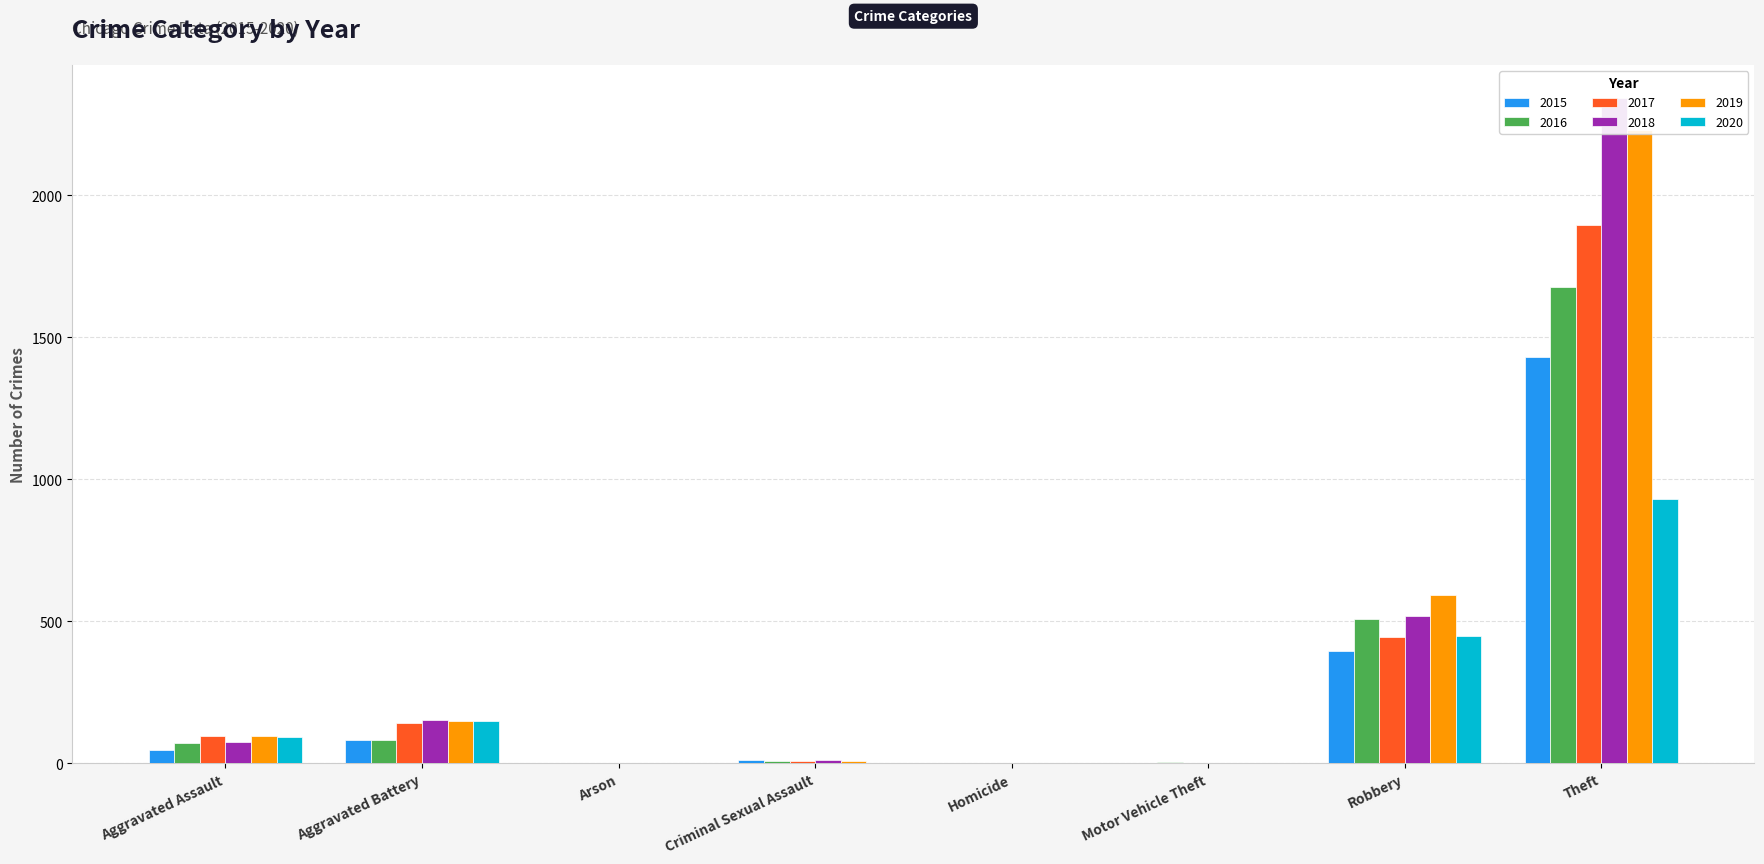

What are all the series names shown in the legend?

2015, 2016, 2017, 2018, 2019, 2020